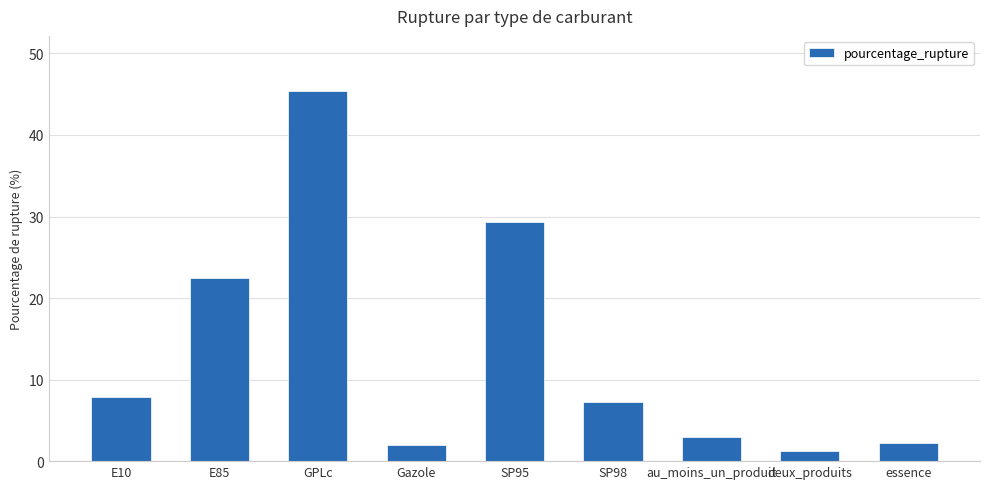

What is the approximate value at E10?

7.9